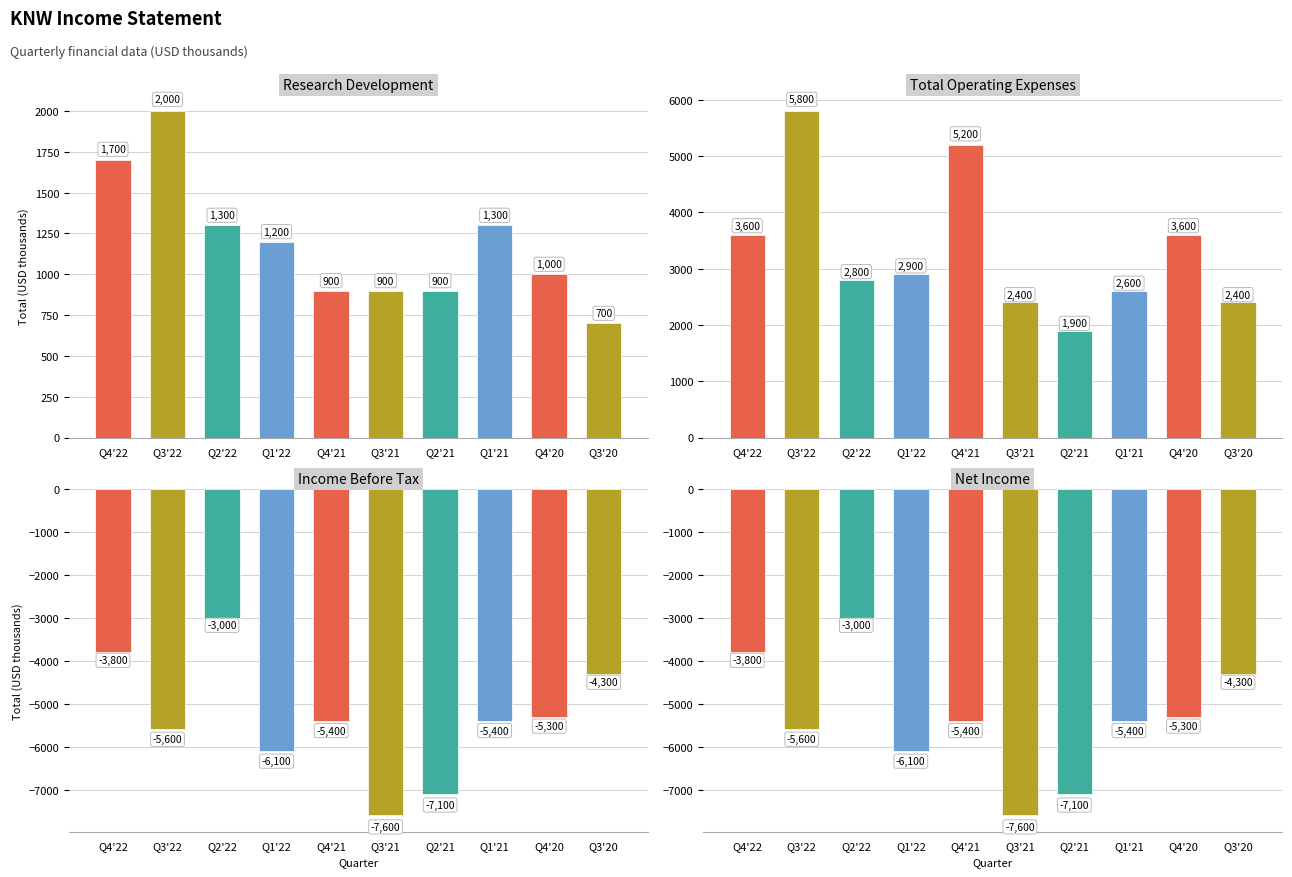

Rank the categories by Income Before Tax value from lowest to highest.

Q3'21, Q2'21, Q1'22, Q3'22, Q4'21, Q1'21, Q4'20, Q3'20, Q4'22, Q2'22